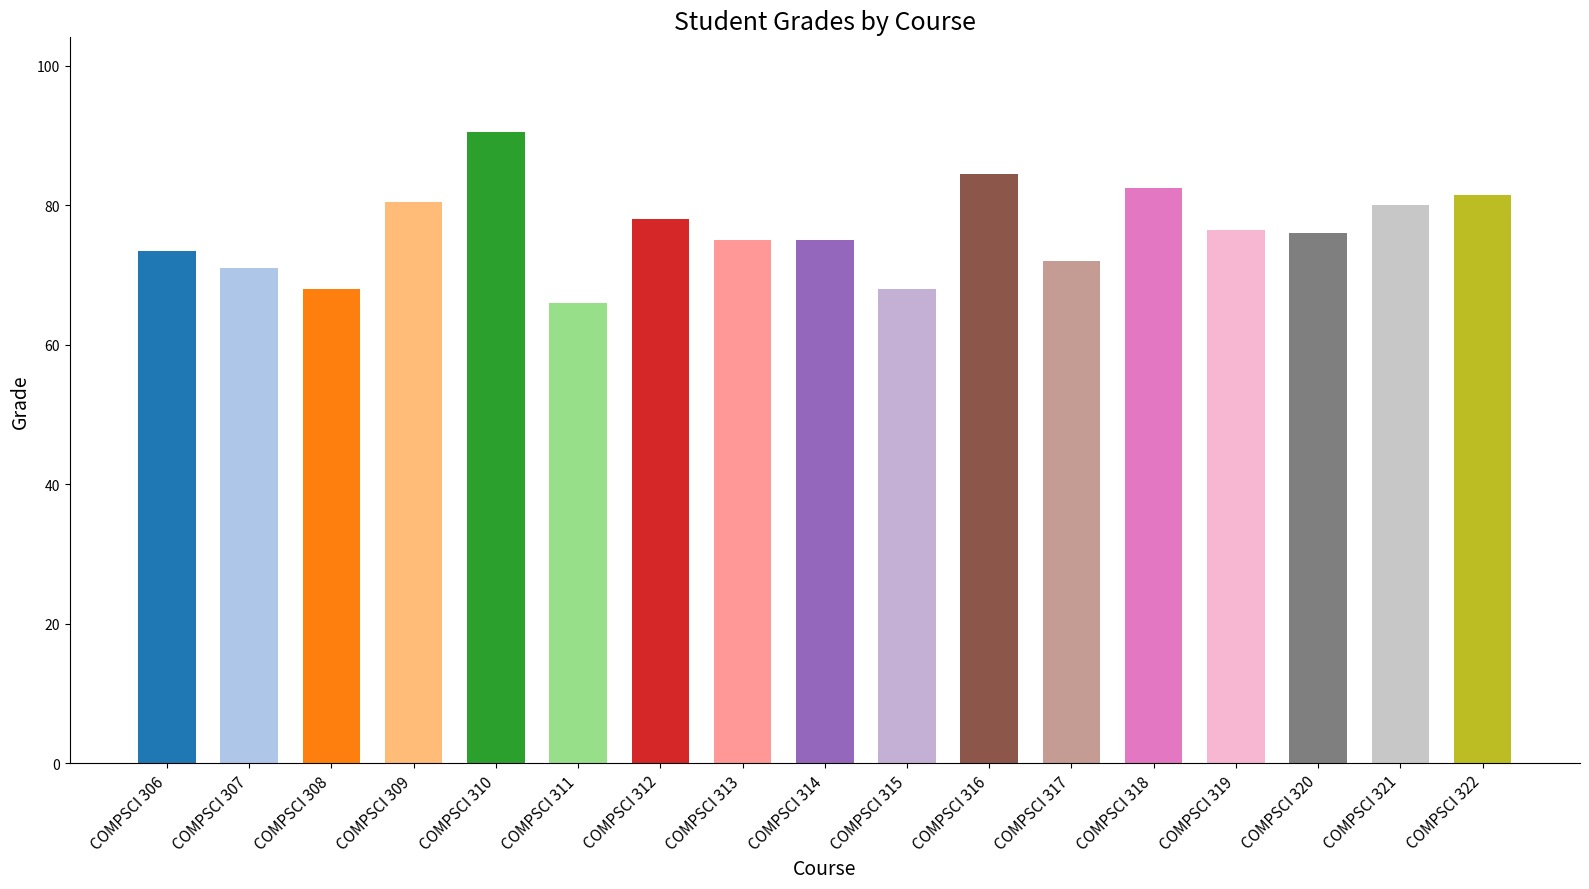

Reading right to left, transcribe all the data shown in this chart.

COMPSCI 322=81.5	COMPSCI 321=80.0	COMPSCI 320=76.0	COMPSCI 319=76.5	COMPSCI 318=82.5	COMPSCI 317=72.0	COMPSCI 316=84.5	COMPSCI 315=68.0	COMPSCI 314=75.0	COMPSCI 313=75.0	COMPSCI 312=78.0	COMPSCI 311=66.0	COMPSCI 310=90.5	COMPSCI 309=80.5	COMPSCI 308=68.0	COMPSCI 307=71.0	COMPSCI 306=73.5